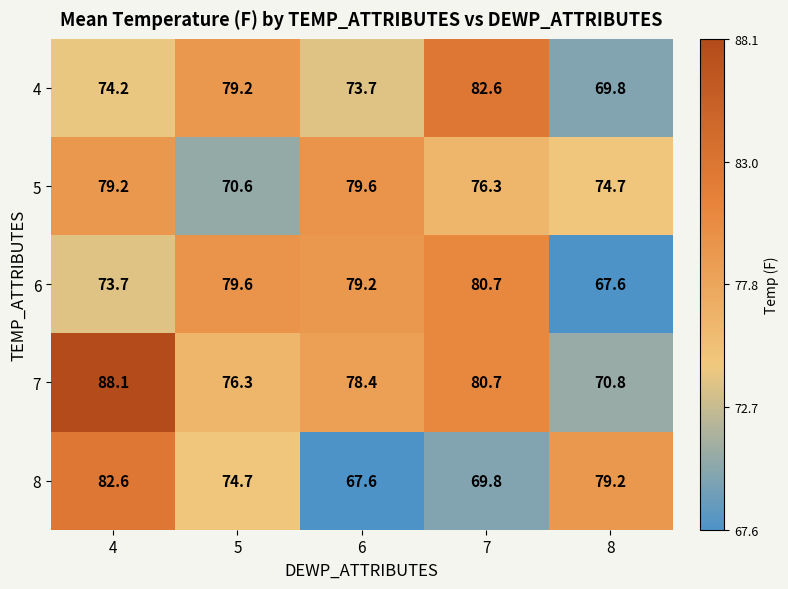

Count the number of data series in this chart.

5